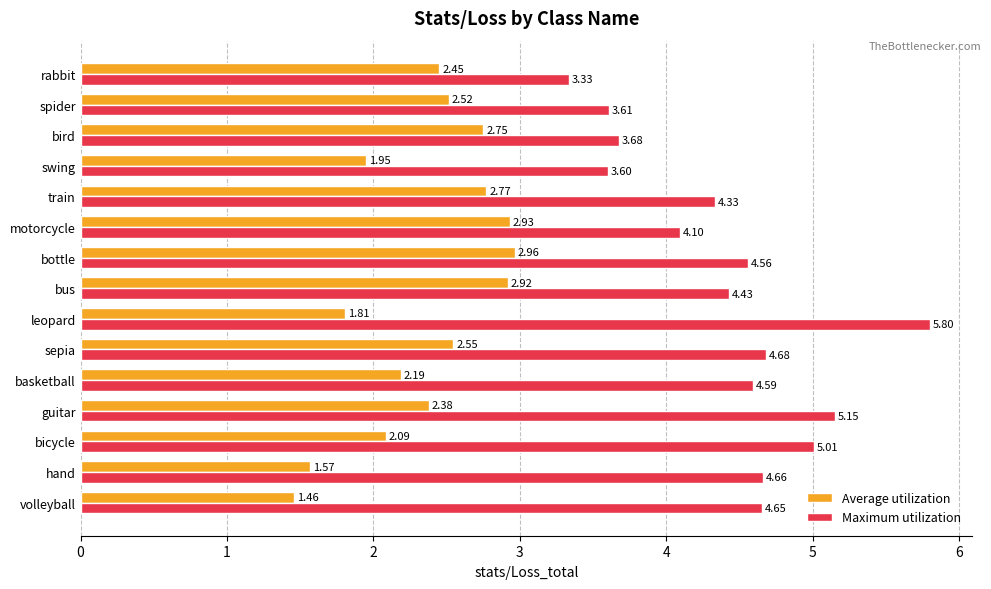

List the series in order of their peak value, highest first.

Maximum utilization, Average utilization